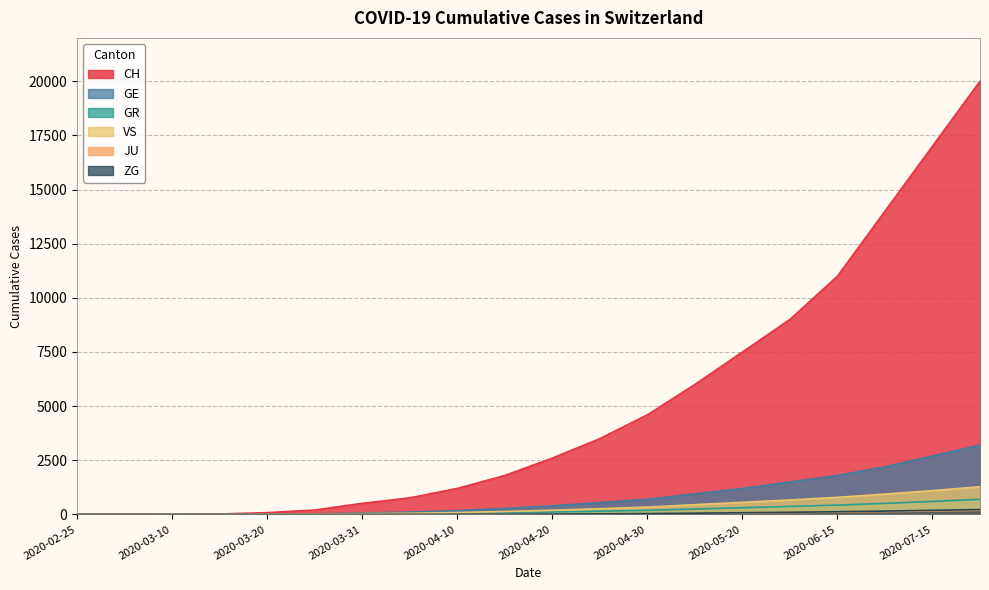

At which category is the sum across all series the highest?

2020-07-31